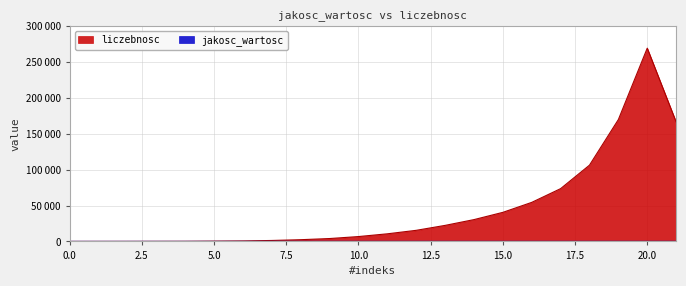

Reading left to right, transcribe all the data shown in this chart.

jakosc_wartosc: 14	15	16	17	18	19	20	21	22	23	24	25	26	27	28	29	30	31	32	33	34	35
liczebnosc: 1	24	49	94	145	384	679	1321	2407	4014	6775	10605	15472	22355	30413	40535	54436	73586	106329	169874	269423	166583